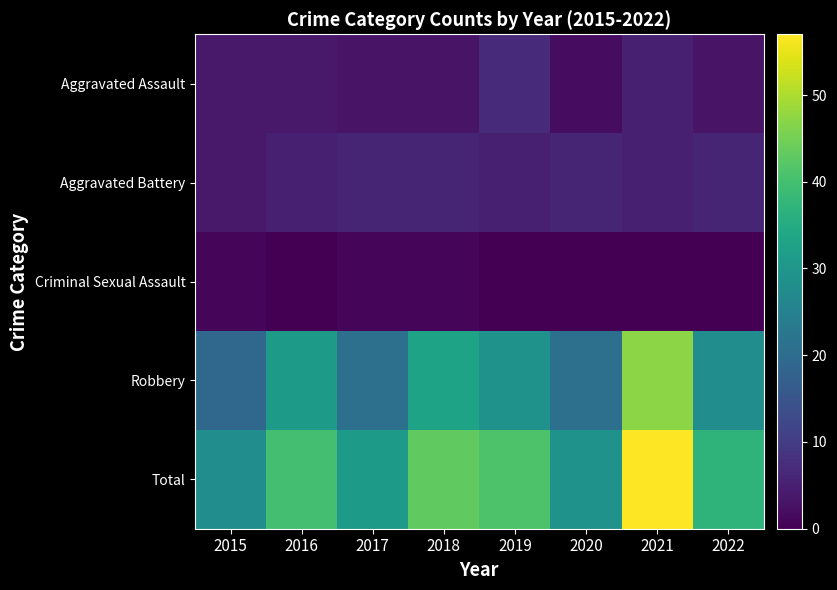

What is the minimum value for Aggravated Battery?

4